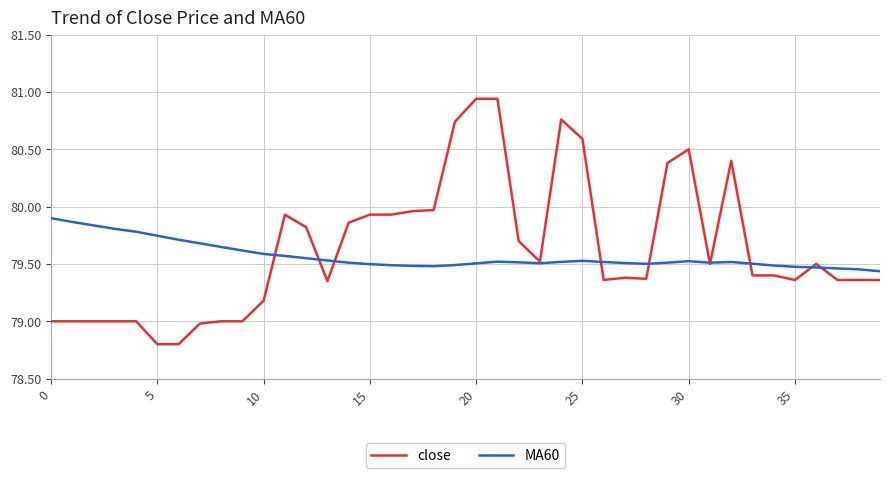

Which series has the largest range (max minus min)?

close